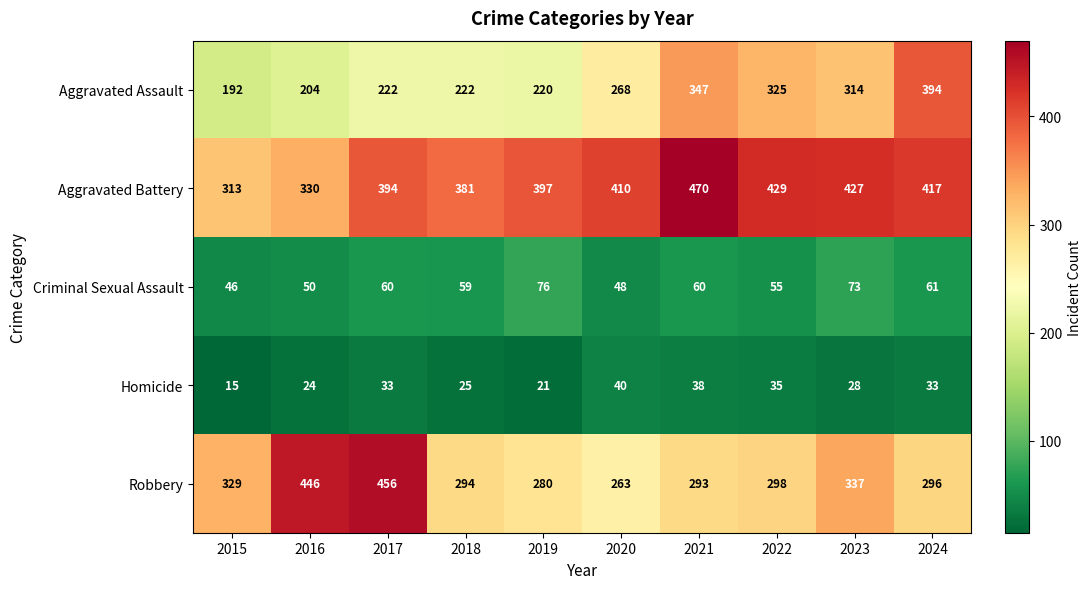

The value of Aggravated Assault at 2016 is 204. True or false?

True